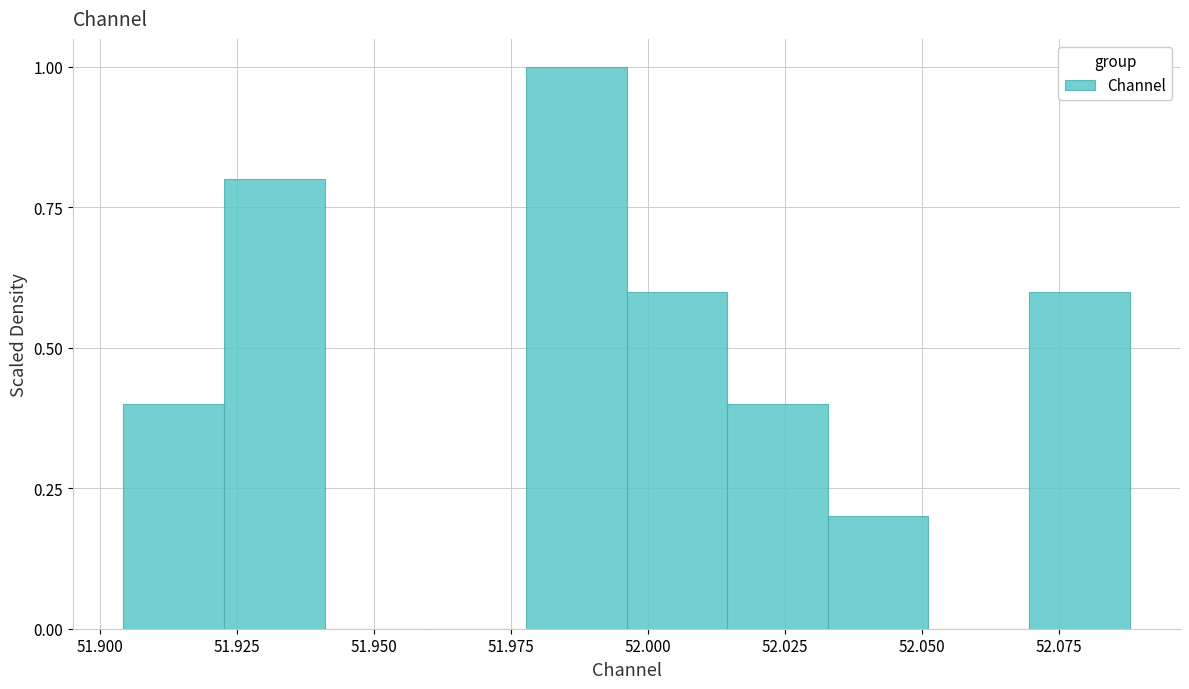

Read against the x-axis, roughly where is the centre of the tallest bar?

51.985